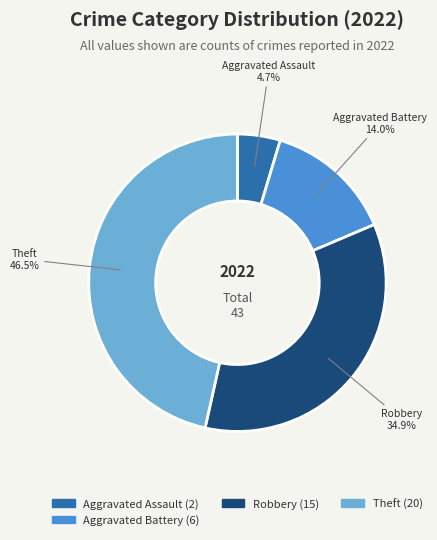

Is there a majority slice in this chart?

No